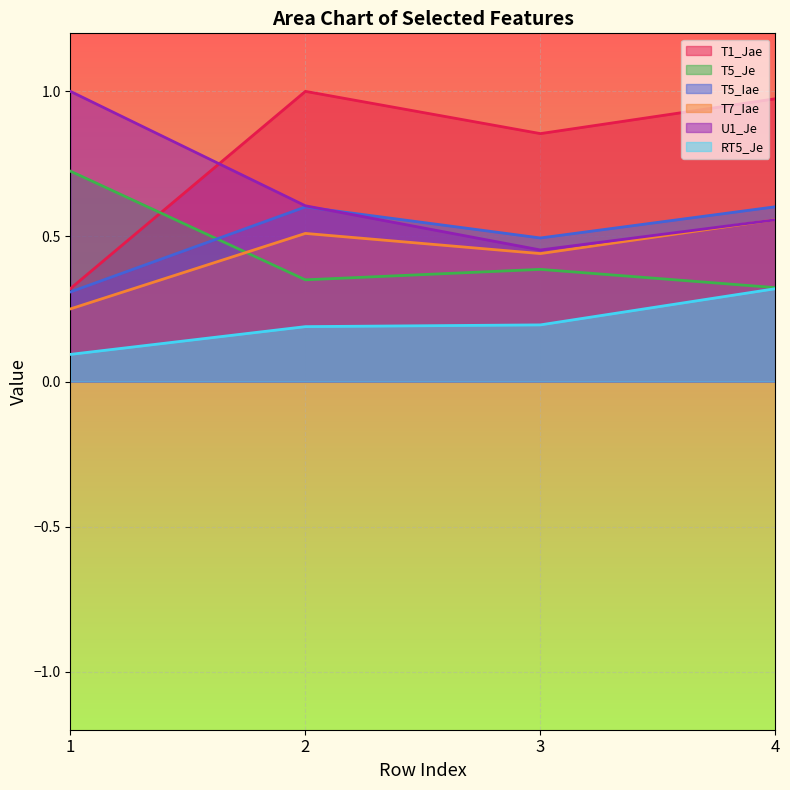

How many series are shown in this chart?

6